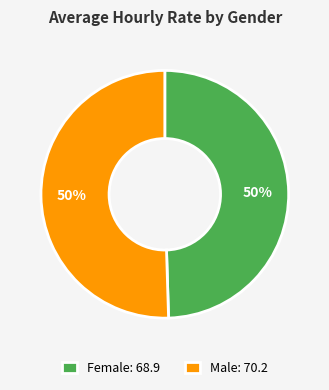

Approximately how many times larger is the value at Female: 68.9 compared to Male: 70.2?

1.0